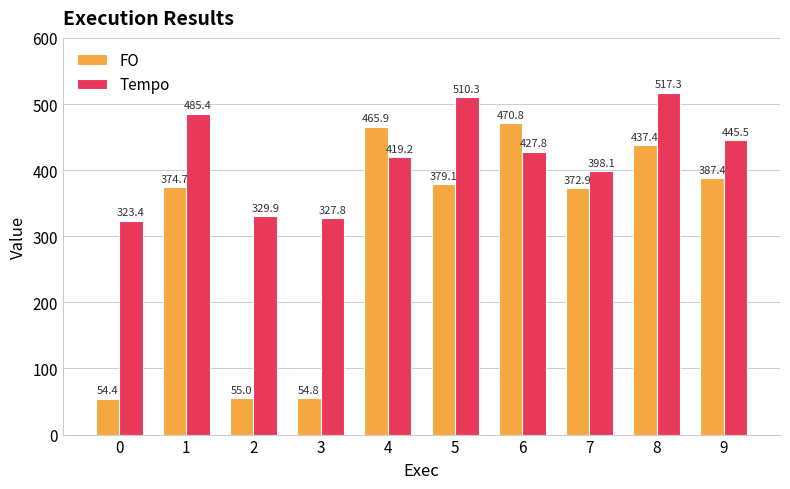

List the series in order of their peak value, highest first.

Tempo, FO